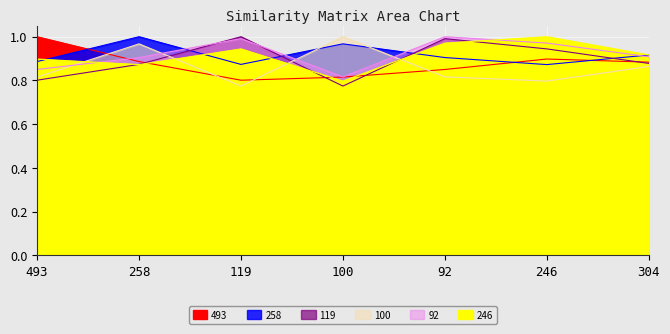

What is the minimum value for 493?

0.8